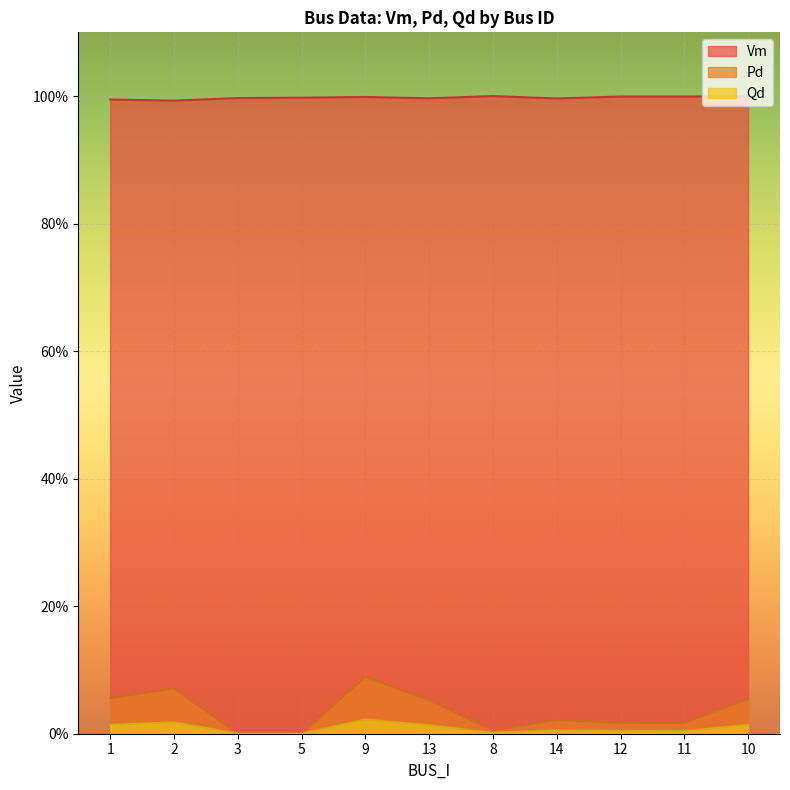

Between 10 and 1, which is larger?

10